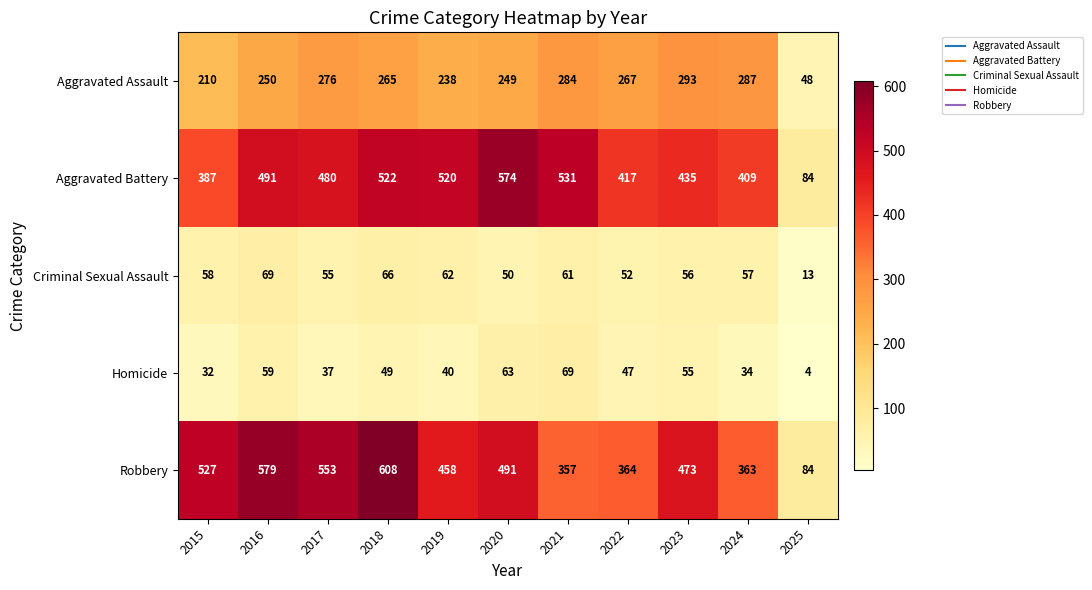

Between 2016 and 2023, which series saw the biggest shift?

Robbery